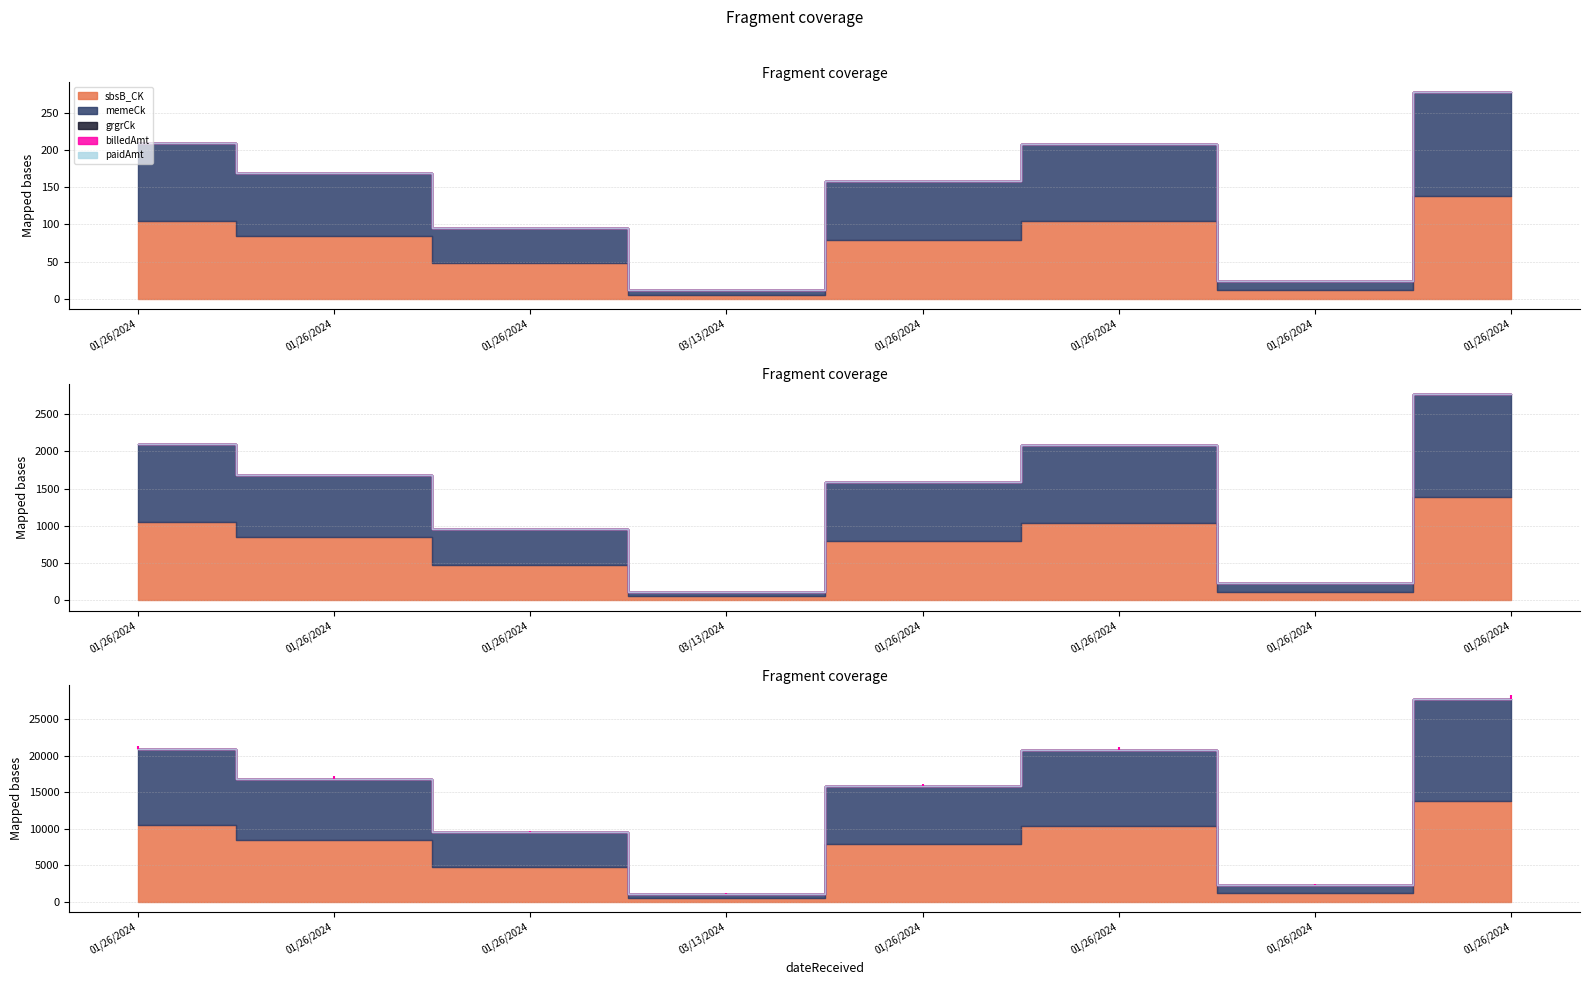

List the labels in order of memeCk value, largest first.

01/26/2024, 01/26/2024, 01/26/2024, 01/26/2024, 01/26/2024, 01/26/2024, 01/26/2024, 03/13/2024